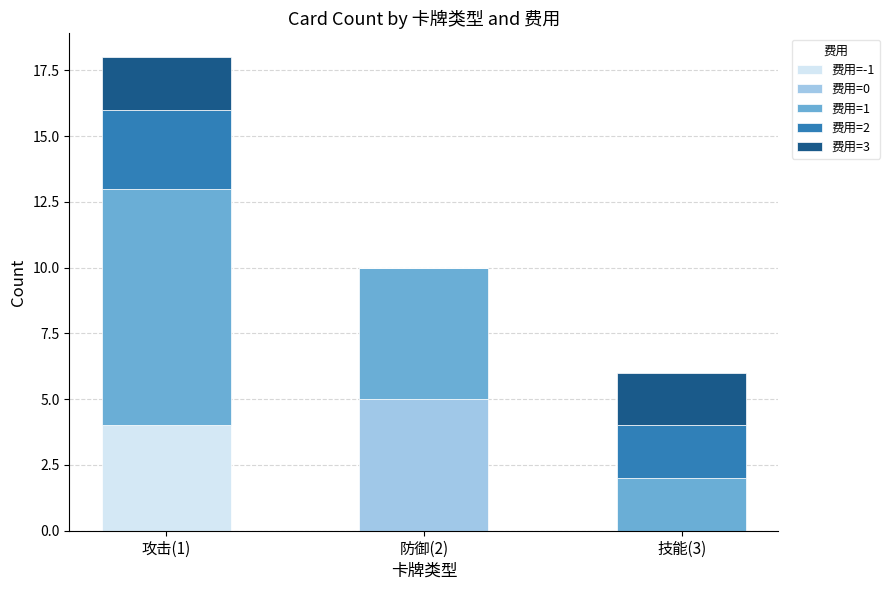

At which category is the sum across all series the highest?

攻击(1)